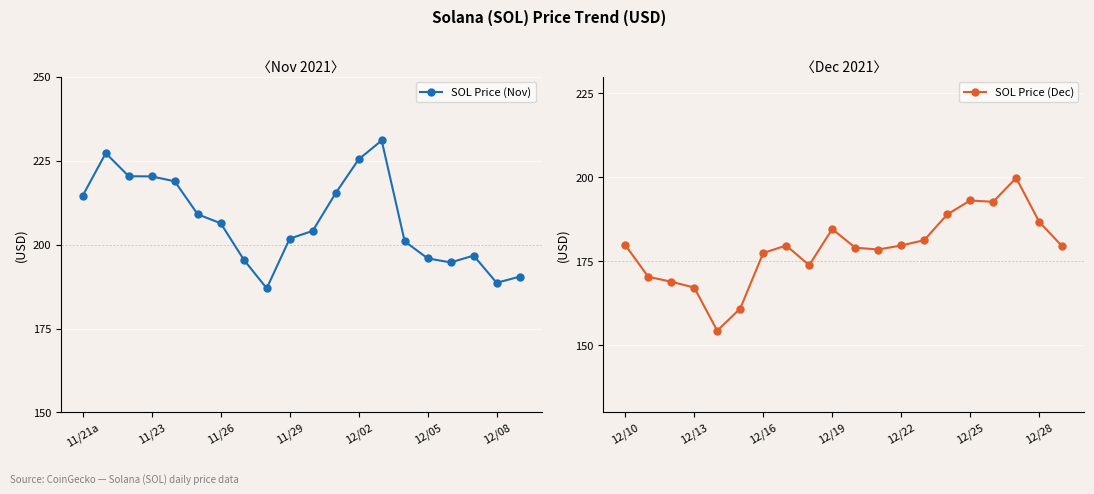

Reading left to right, list all the values displayed in this chart.

SOL Price (Nov): 214.6	227.2	220.3	220.3	218.8	209.0	206.3	195.5	187.0	201.8	204.1	215.3	225.4	231.0	201.0	195.9	194.7	196.7	188.6	190.4
SOL Price (Dec): 179.9	170.4	168.9	167.2	154.3	160.9	177.5	179.7	173.8	184.6	179.1	178.5	179.7	181.3	189.0	193.1	192.7	199.8	186.8	179.5